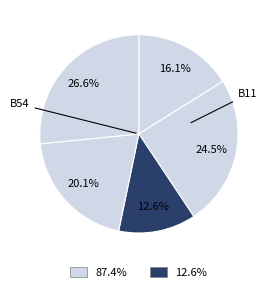

How many slices are in this pie chart?

5